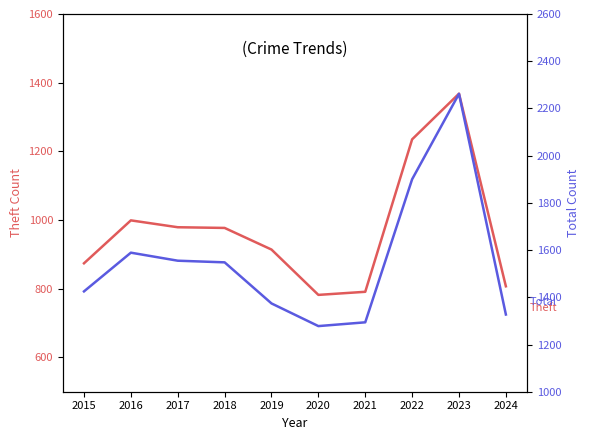

In Total, how many points are lower than both neighbors (excluding endpoints)?

1